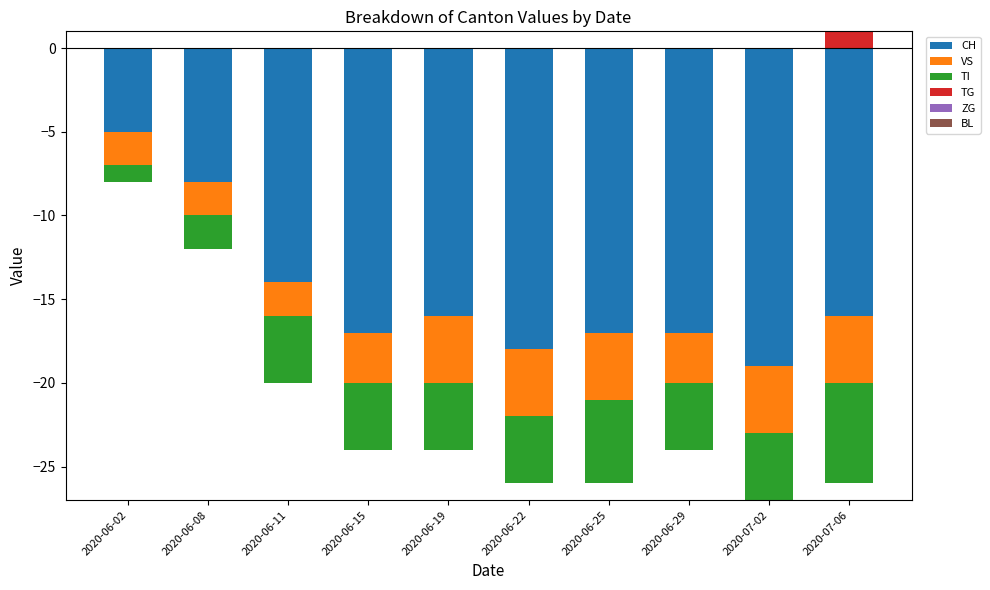

What is the label of the 10th bar from the left?

2020-07-06